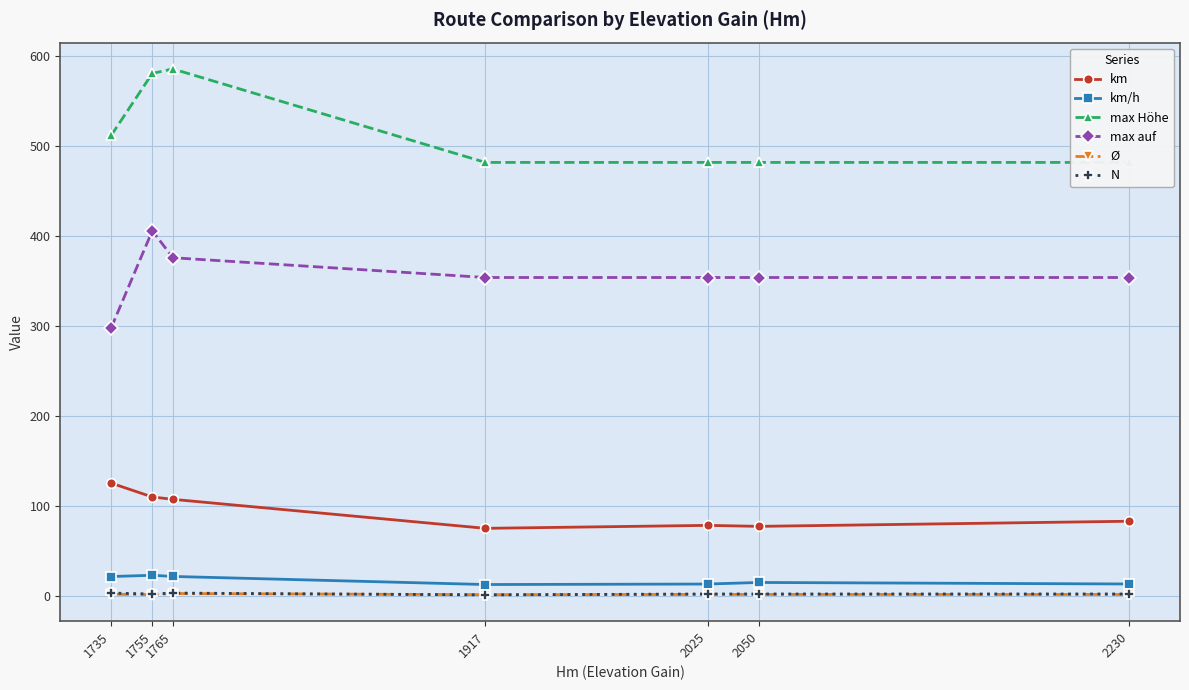

At how many categories does at least one series exceed 475?

7